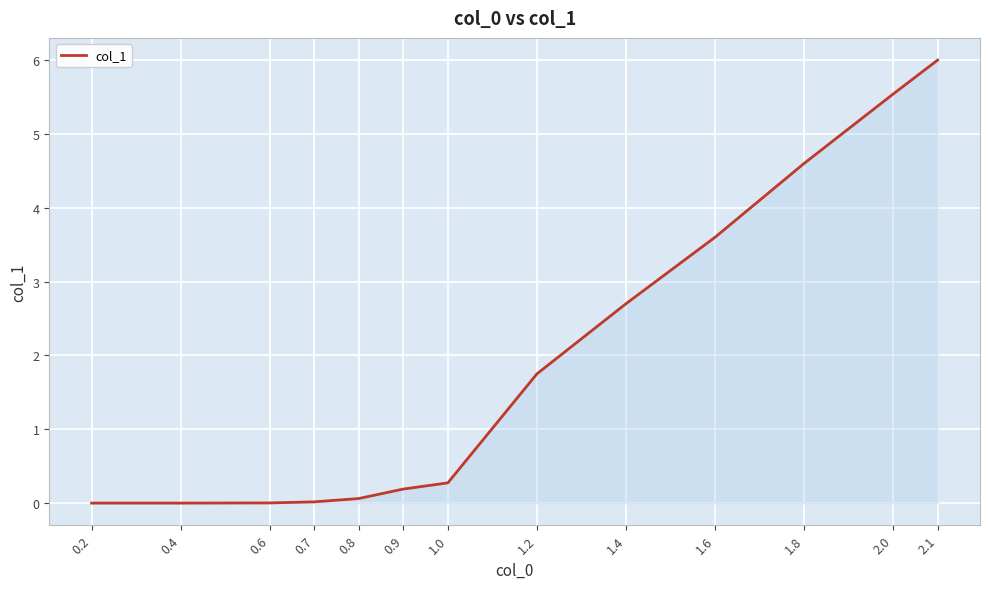

What position from the left is 1.6?

10